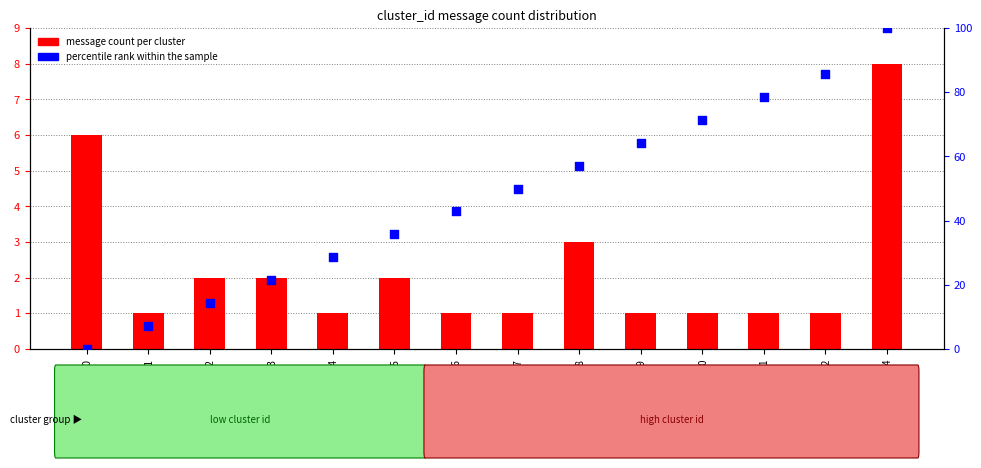

Is the value of percentile rank within the sample at cluster_7 greater than the value of message count per cluster at cluster_6?

Yes